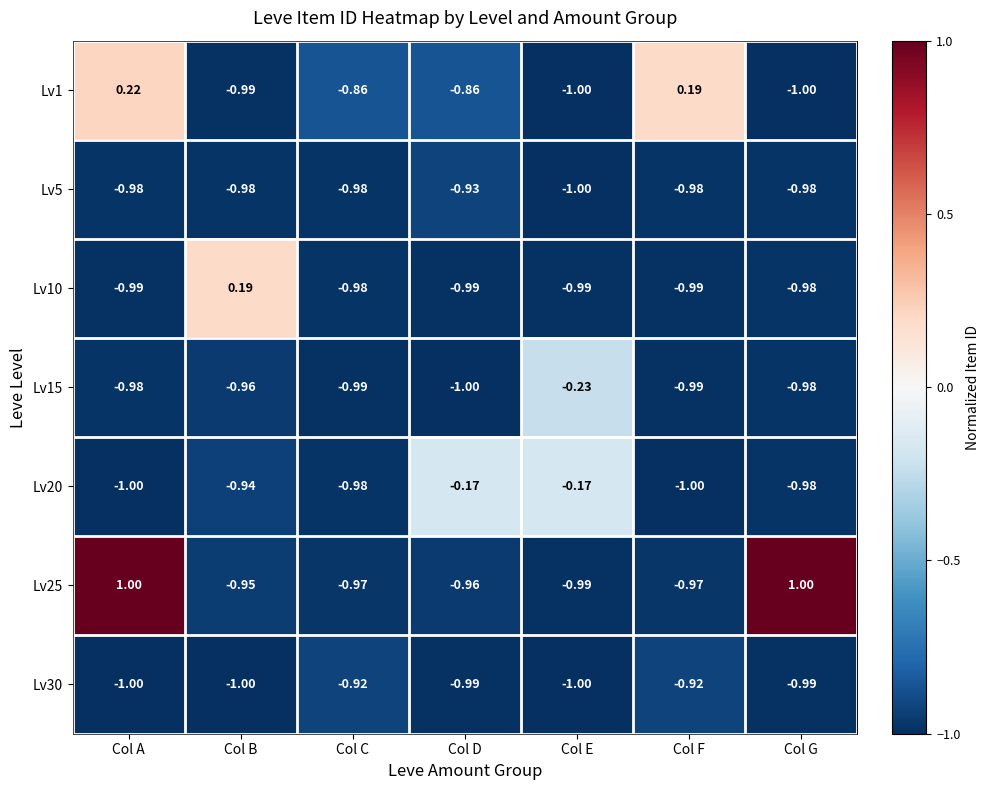

What is the total value across all series at Col F?

-5.7